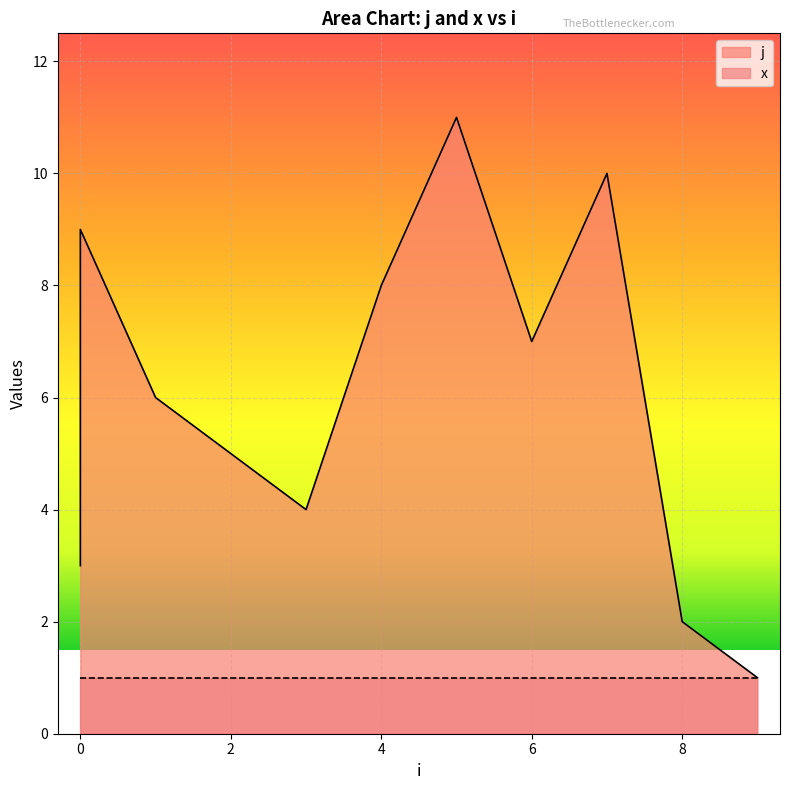

Which has a higher value, 0 or 5?

5